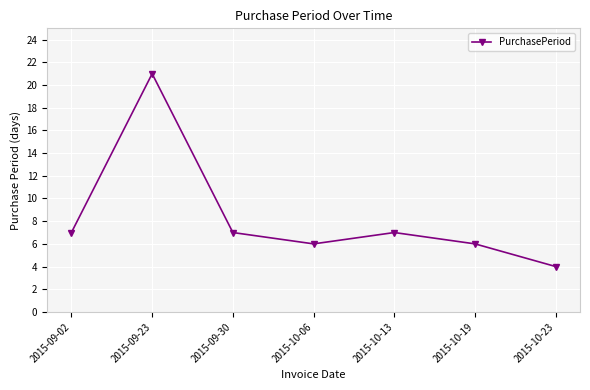

Reading left to right, extract all data points from this chart.

7	21	7	6	7	6	4